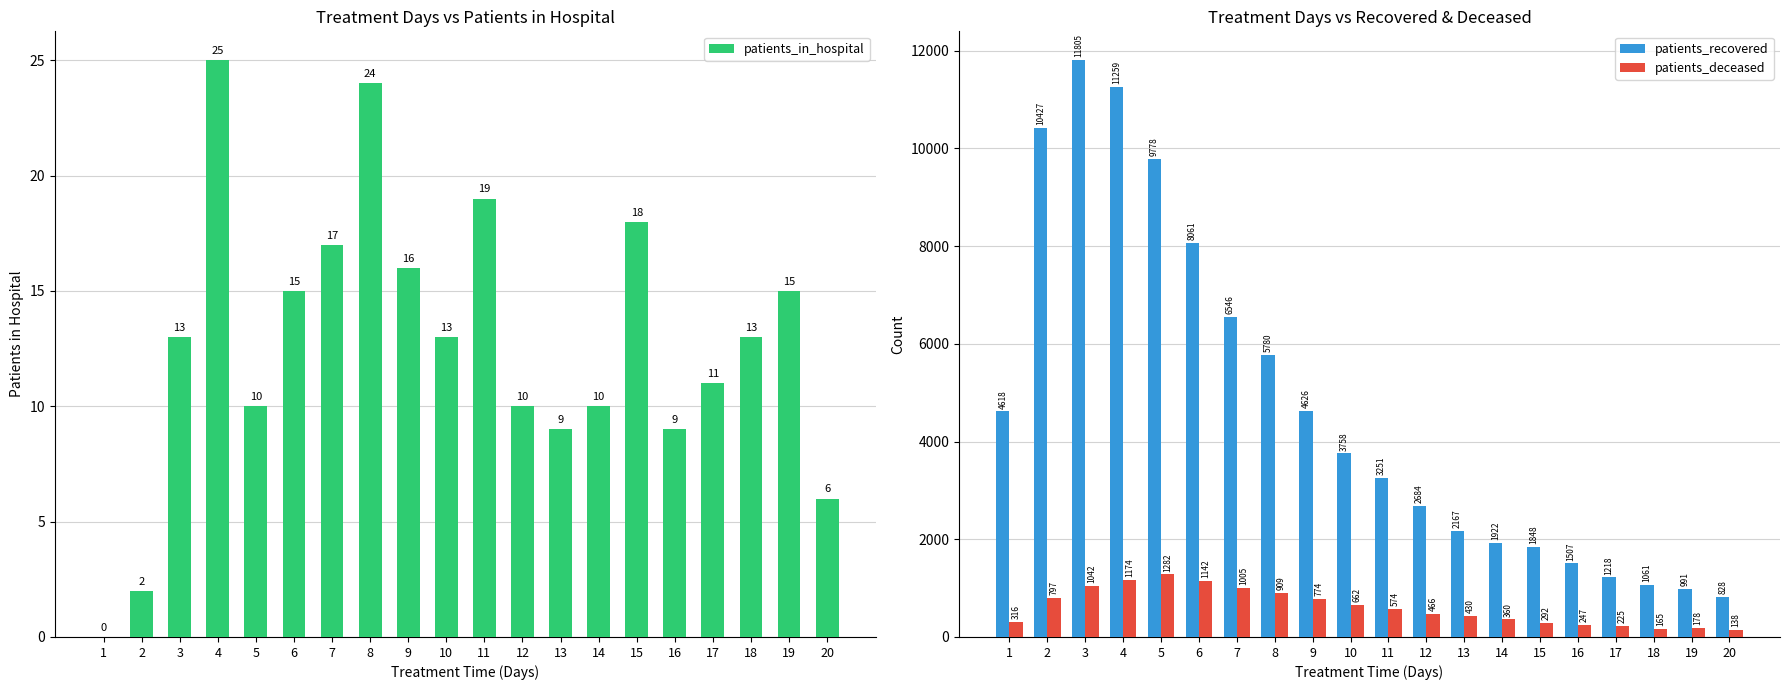

At which category does the chart reach its peak across all series?

3